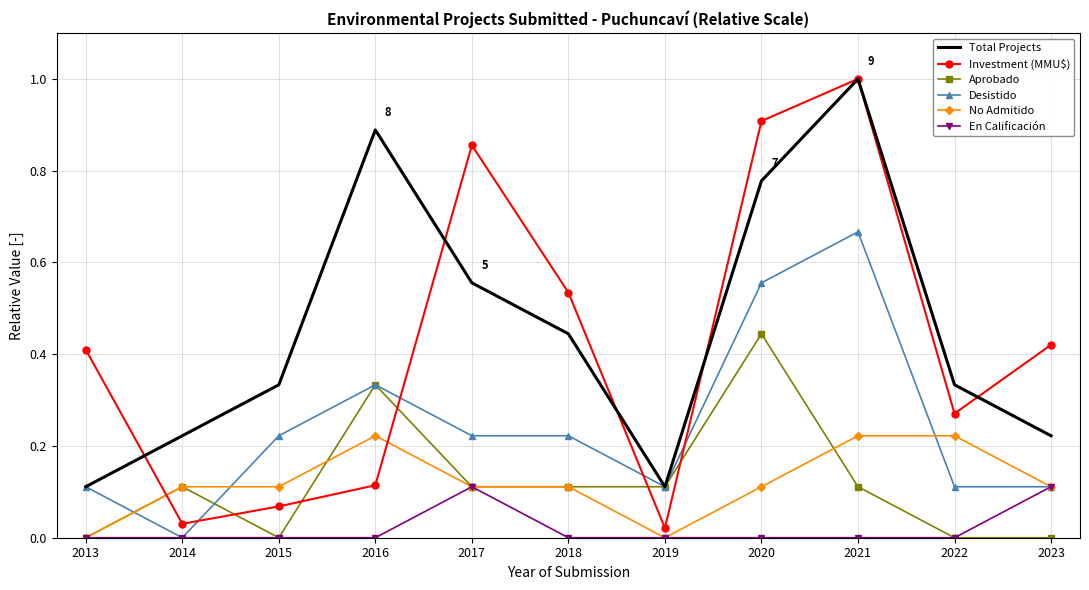

Between 2014 and 2016, which series saw the biggest shift?

Total Projects